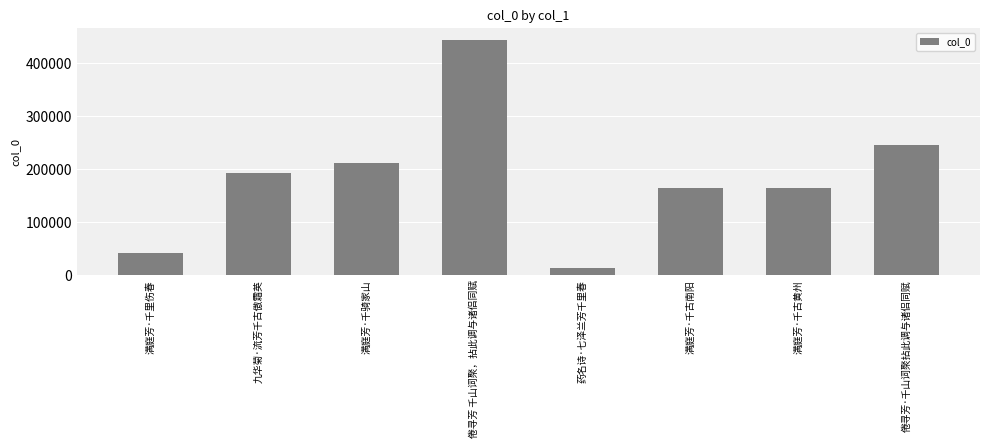

Count the number of data series in this chart.

1